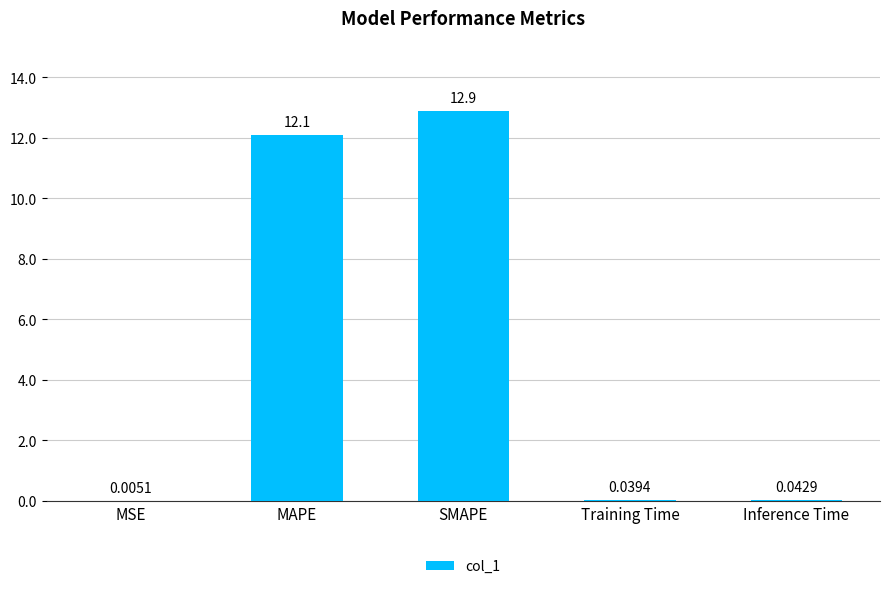

What is the sum of the values at SMAPE and Training Time?

12.9